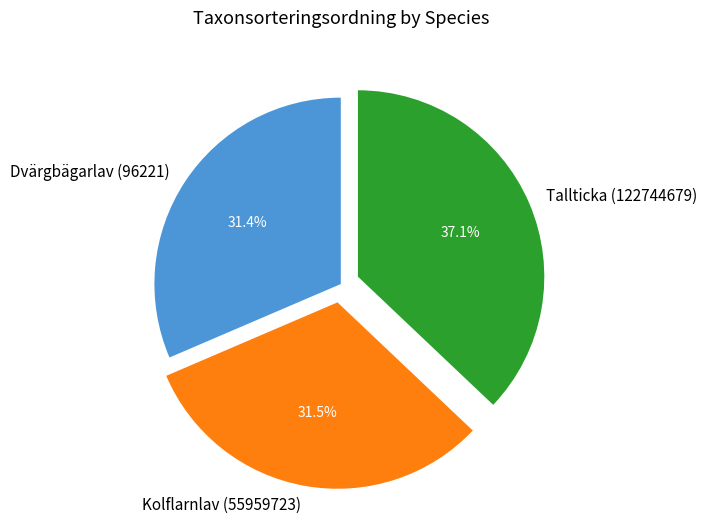

What is the ratio of the value at Kolflarnlav (55959723) to the value at Dvärgbägarlav (96221)?

1.0